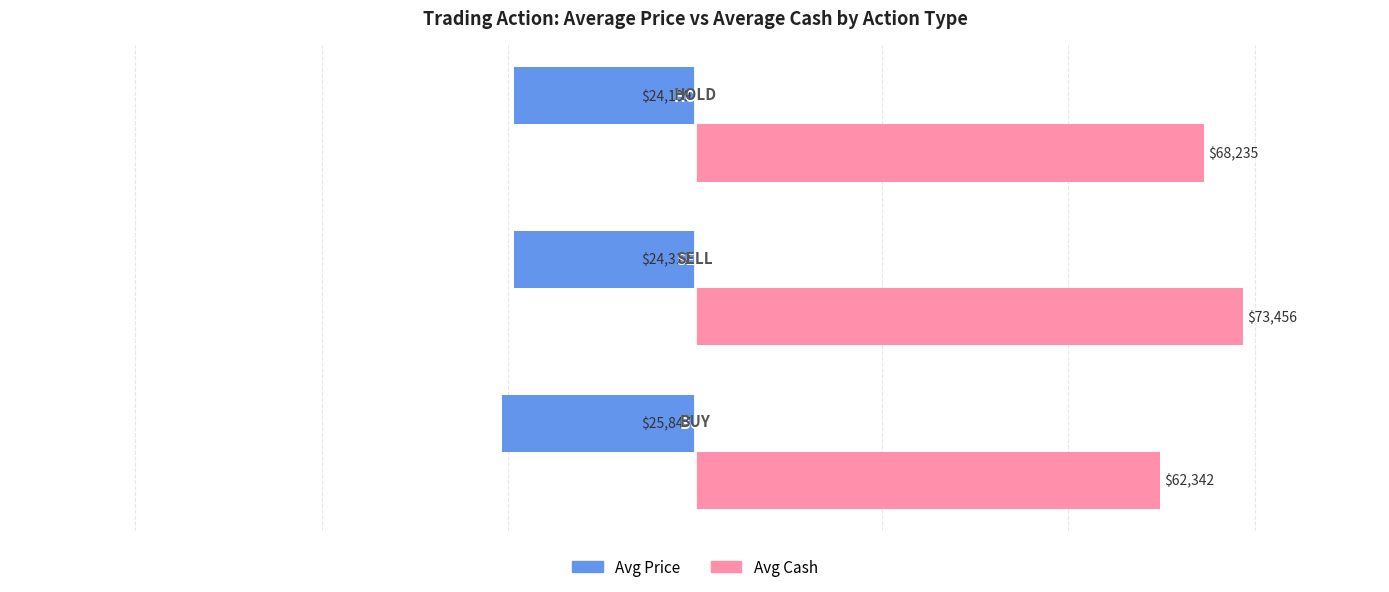

What is the sum of all Avg Price values?

-74358.5